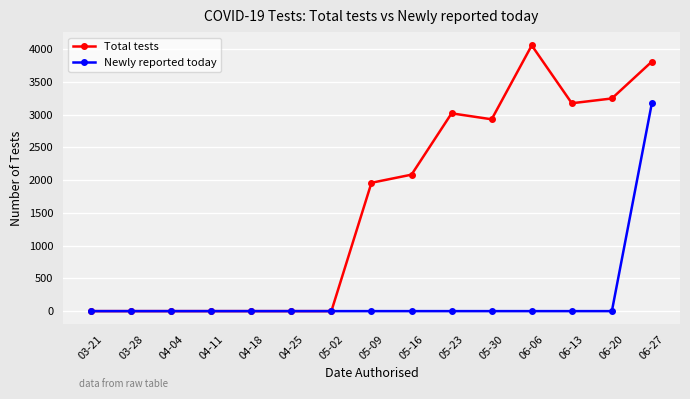

What is the label of the 13th point from the right?

04-04